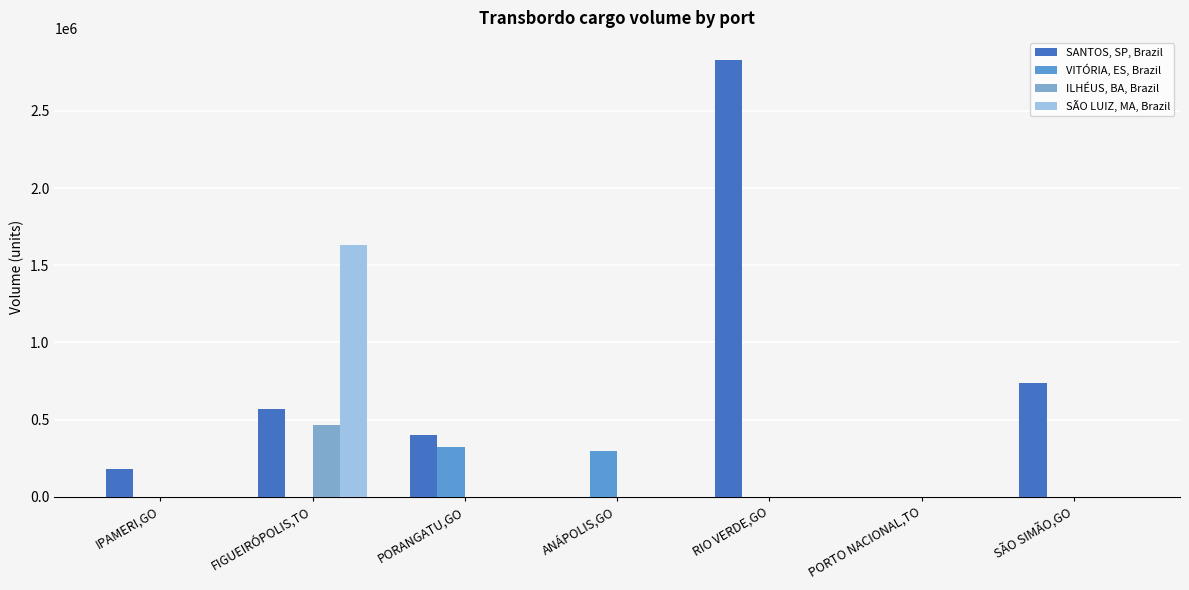

What is the total value across all series at FIGUEIRÓPOLIS,TO?

2665327.8